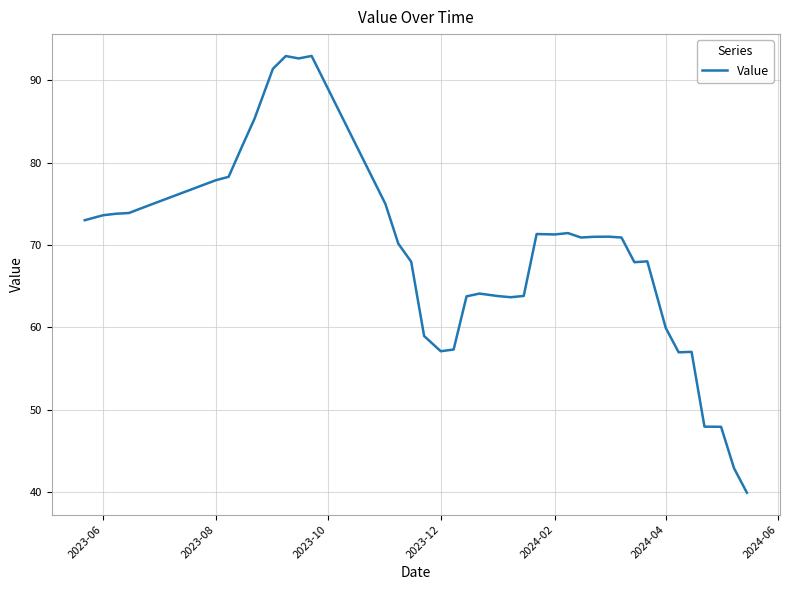

What is the greatest value displayed?

93.0